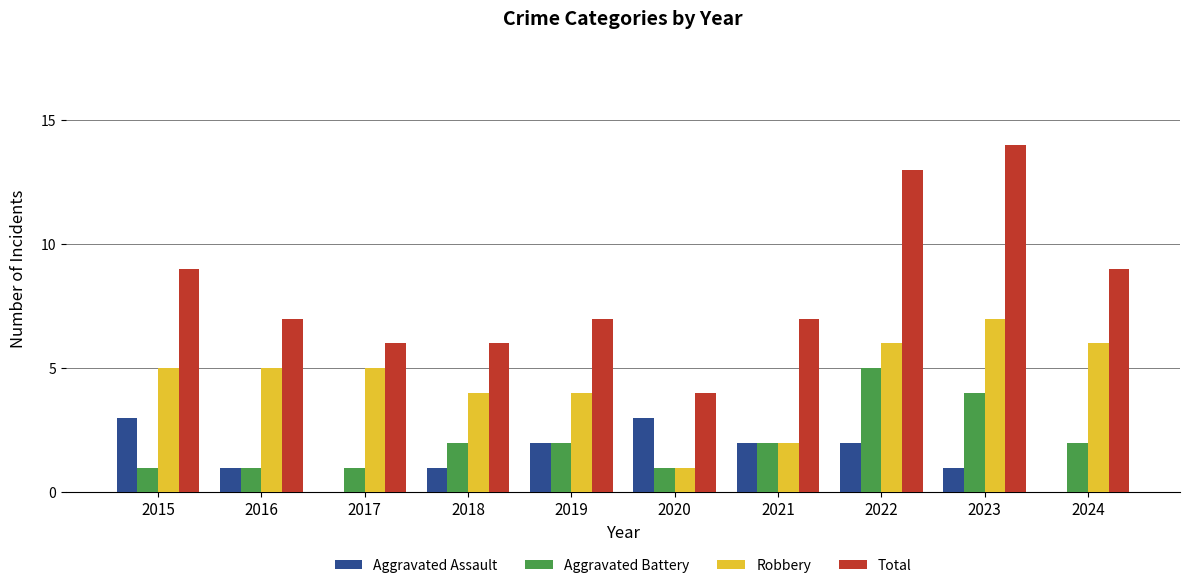

What is the average value of the Total series?

8